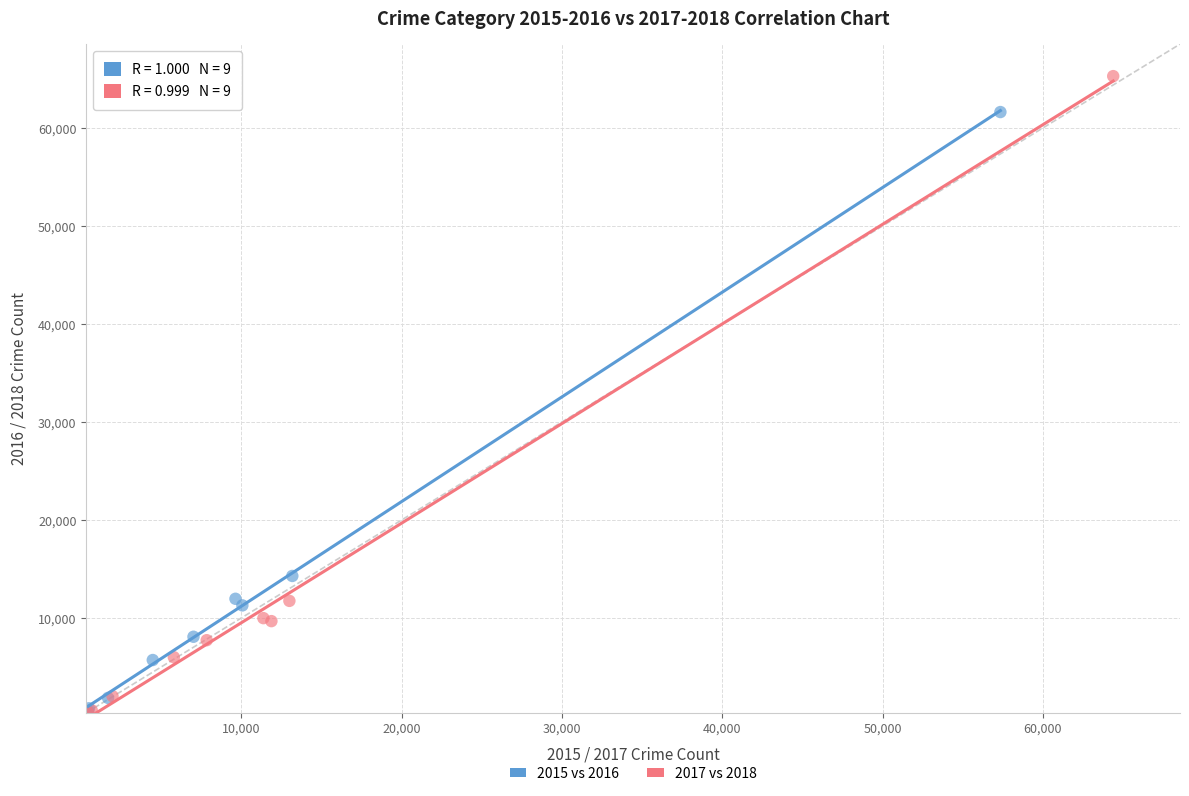

Which series has the largest Y range (max minus min)?

2017 vs 2018